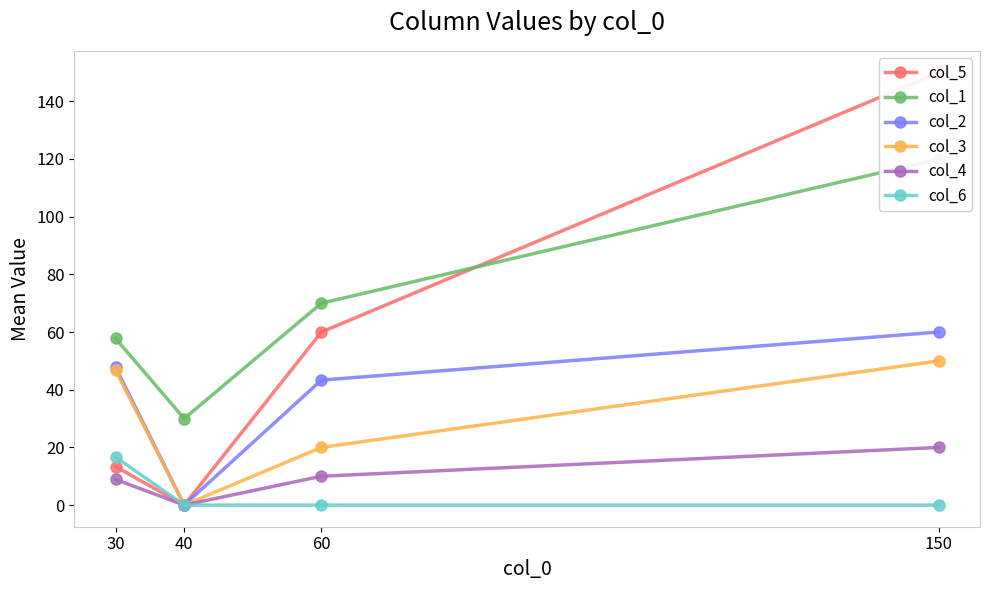

How many values in the col_5 series are below 60?

2